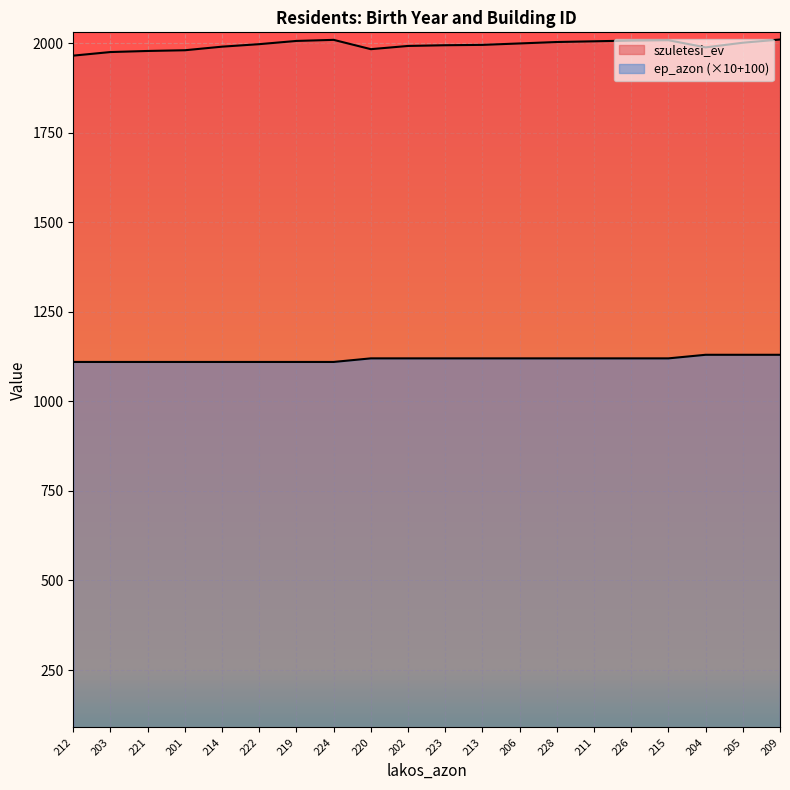

The value of szuletesi_ev at 219 is 2006. True or false?

True